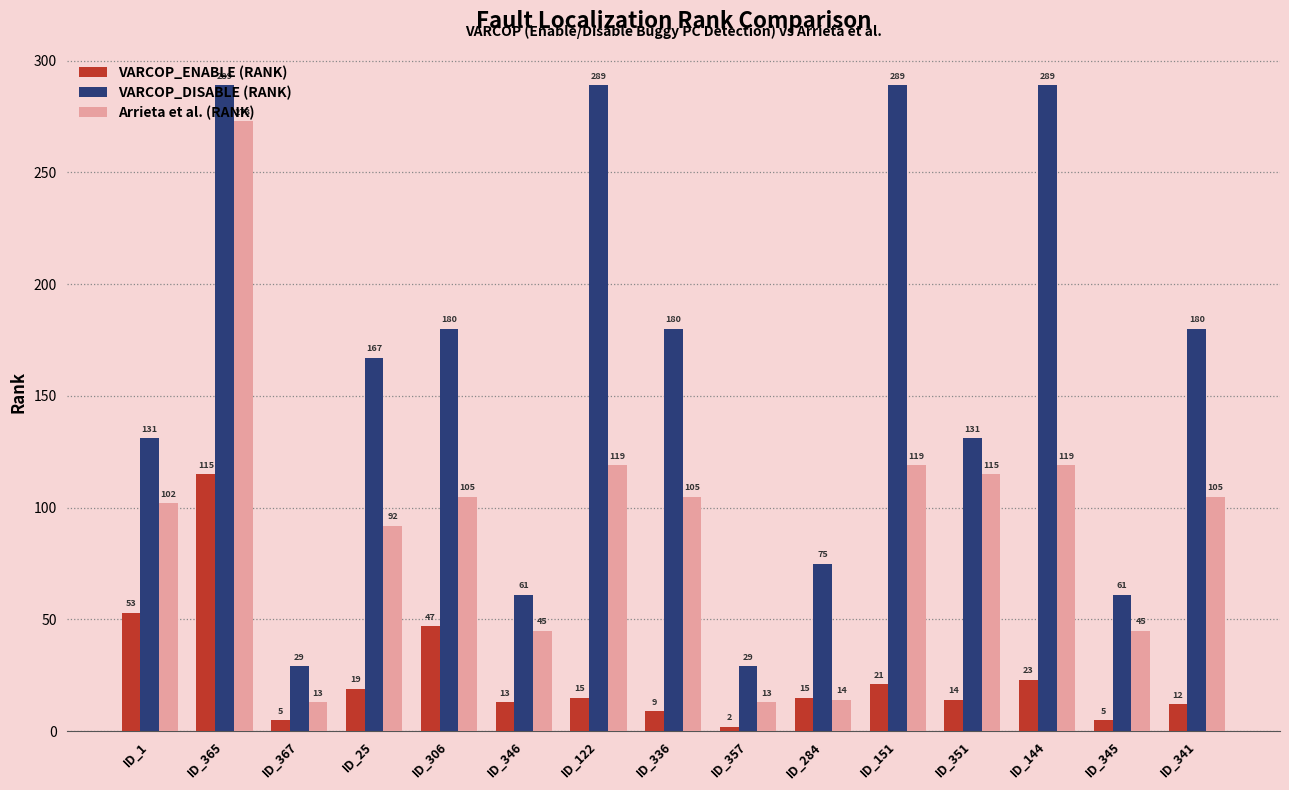

What is the maximum value for Arrieta et al. (RANK)?

273